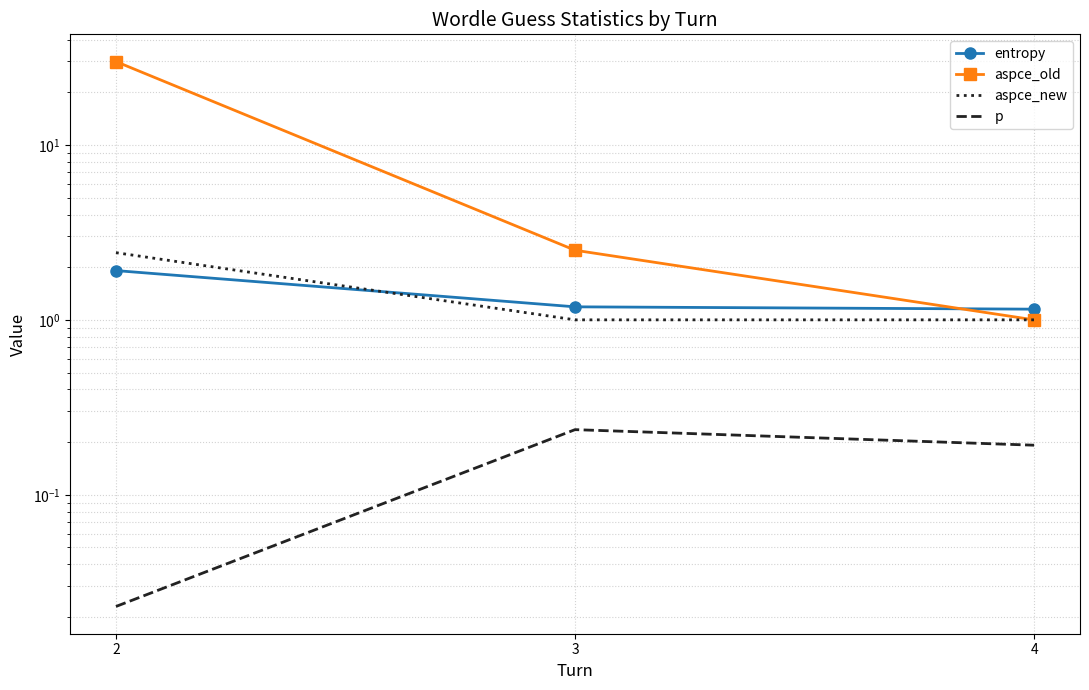

At 3, list the series in order from smallest to largest.

p, aspce_new, entropy, aspce_old